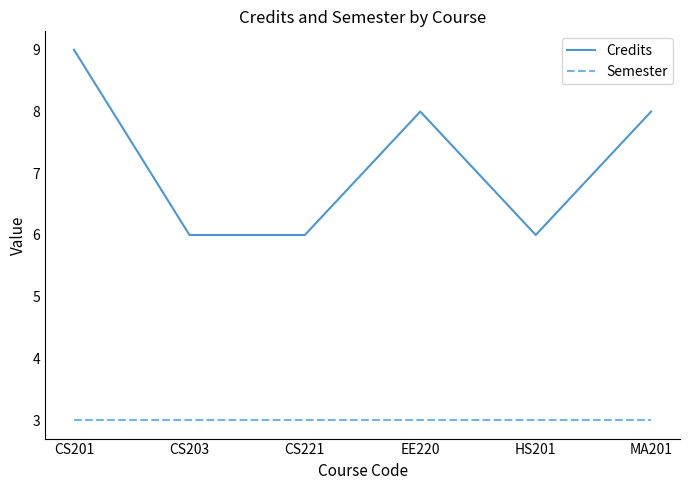

What is the maximum value for Credits?

9